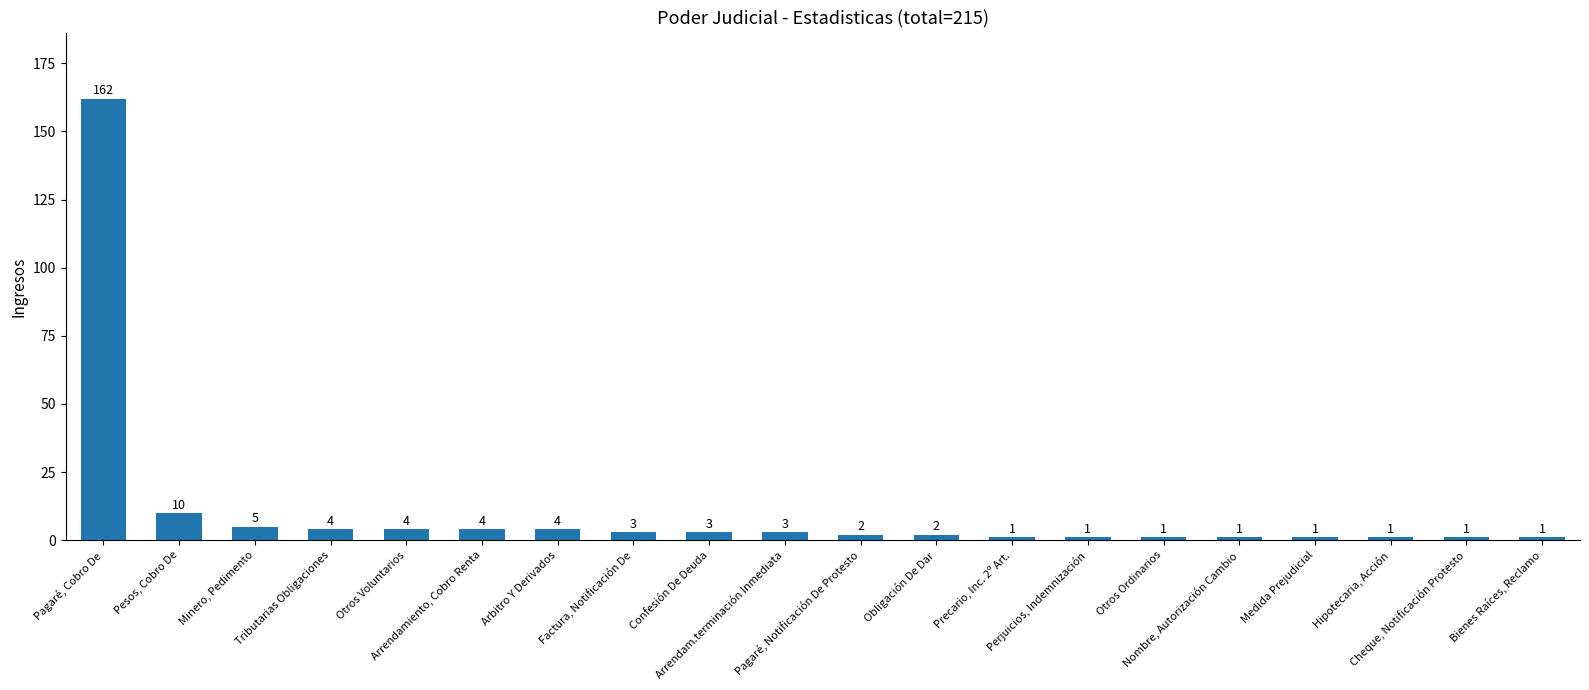

What is the maximum value shown in the chart?

162